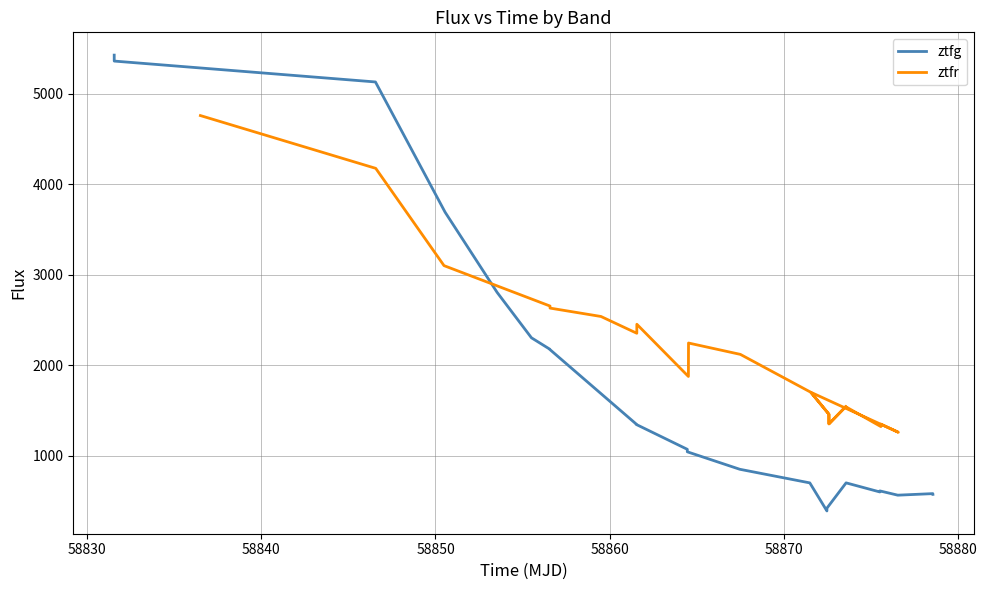

What is the difference between the maximum and minimum values in the ztfr series?

3500.2